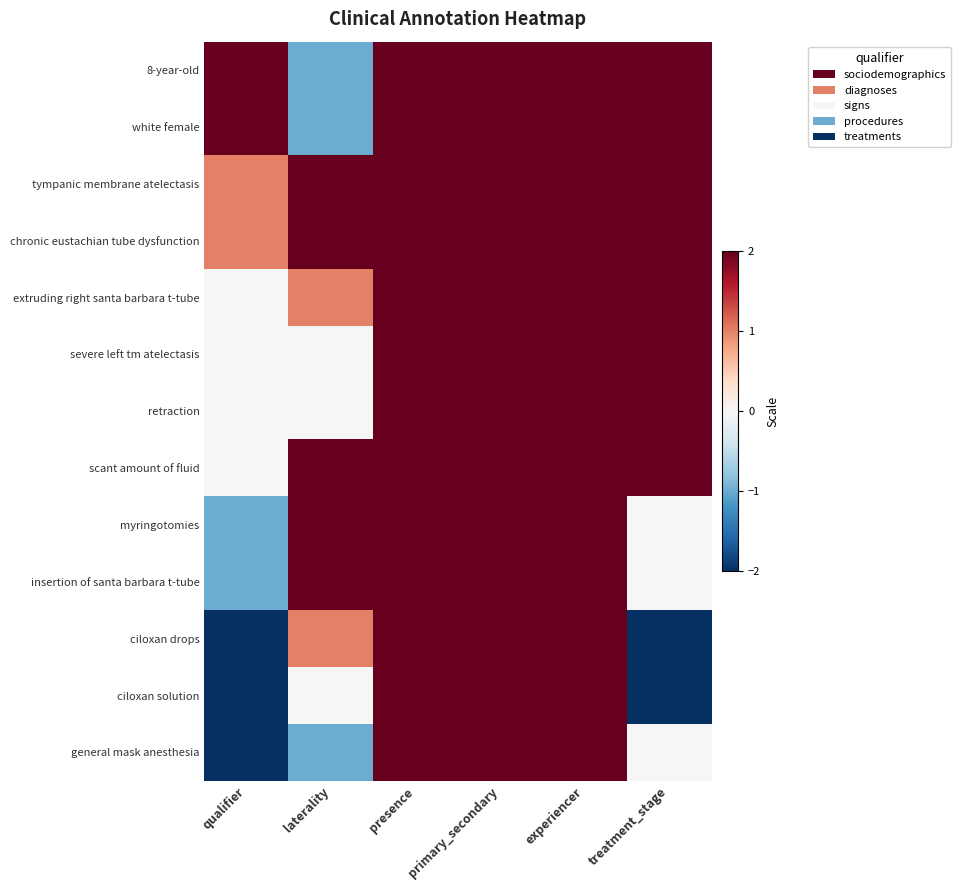

Which category has the lowest value across all series?

qualifier